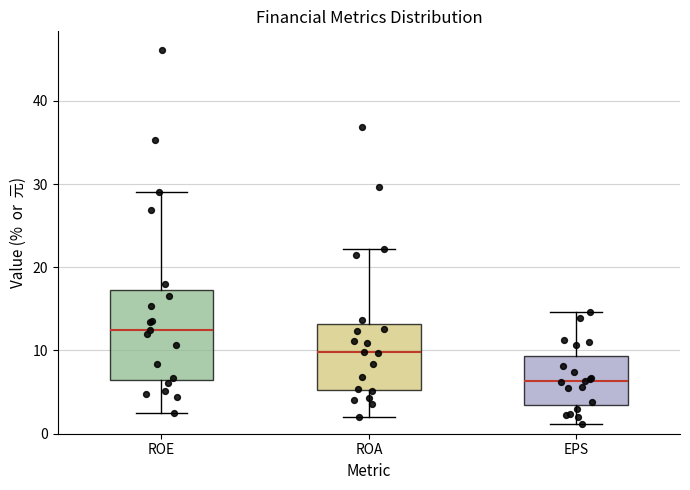

Reading left to right, read every box against the y-axis: the position of its median line, the range the box covers, and the ends of its whiskers. The values are not printed on the chart, so give them approximately, as read against the axis.

ROE: median 13, box 6 to 17, whiskers 3 to 29
ROA: median 10, box 5 to 13, whiskers 2 to 22
EPS: median 6, box 3 to 9, whiskers 1 to 15